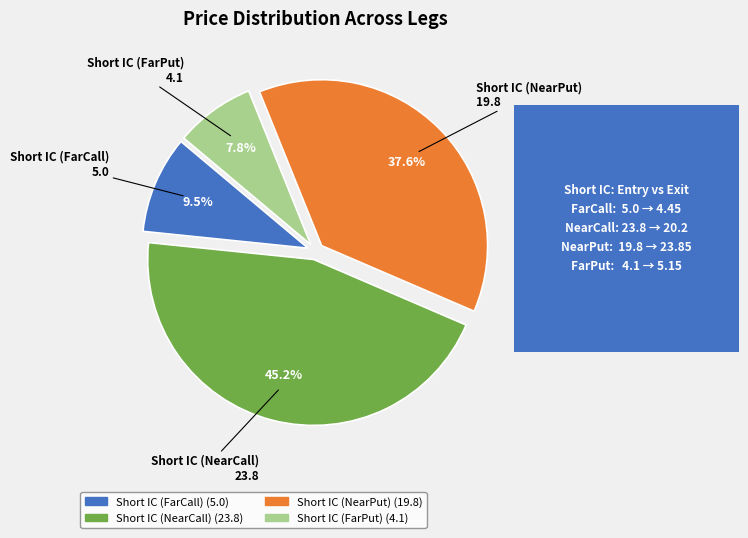

Between Short IC (FarPut) and Short IC (FarCall), which is larger?

Short IC (FarCall)